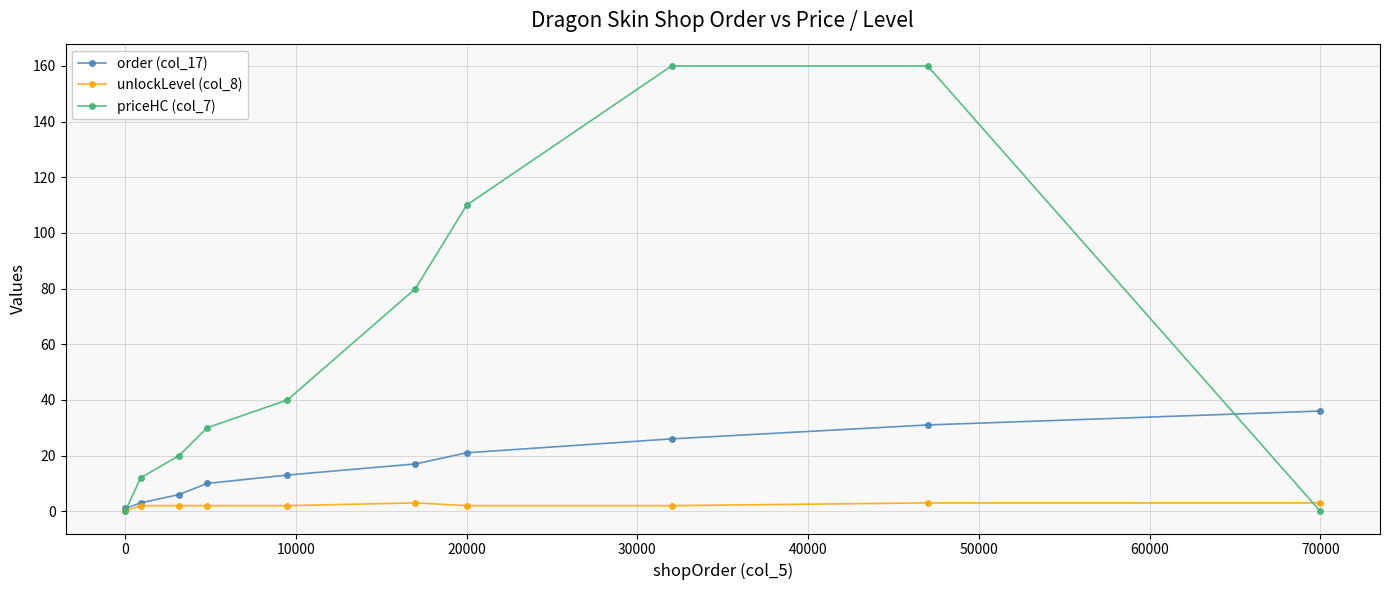

What is the maximum value for priceHC (col_7)?

160